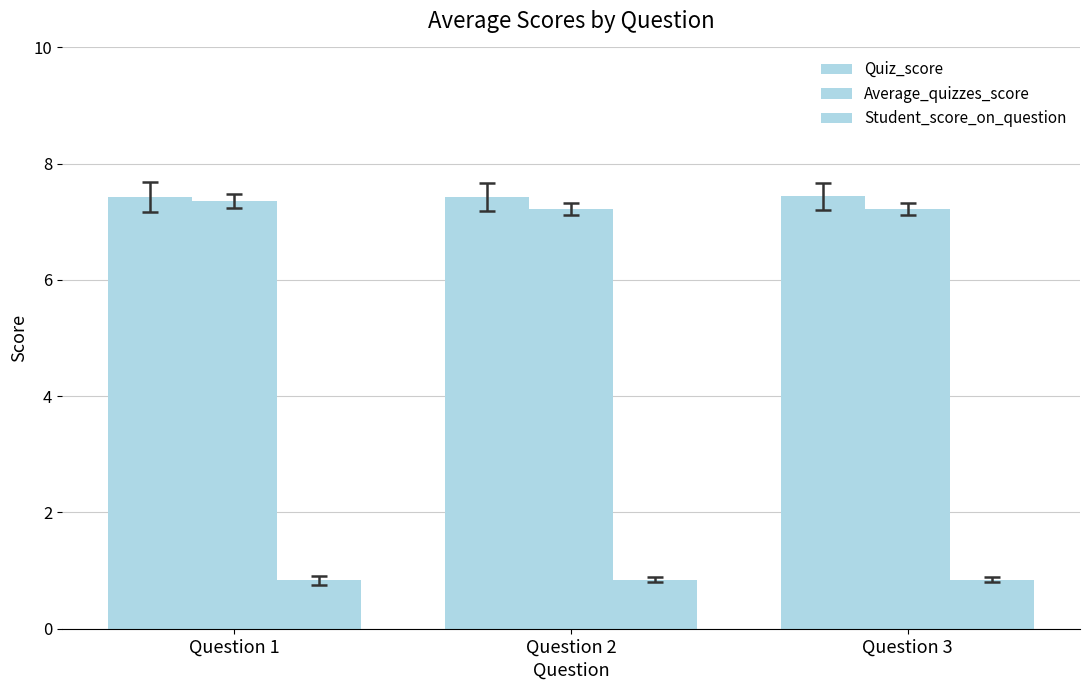

How many bars are there in total?

9